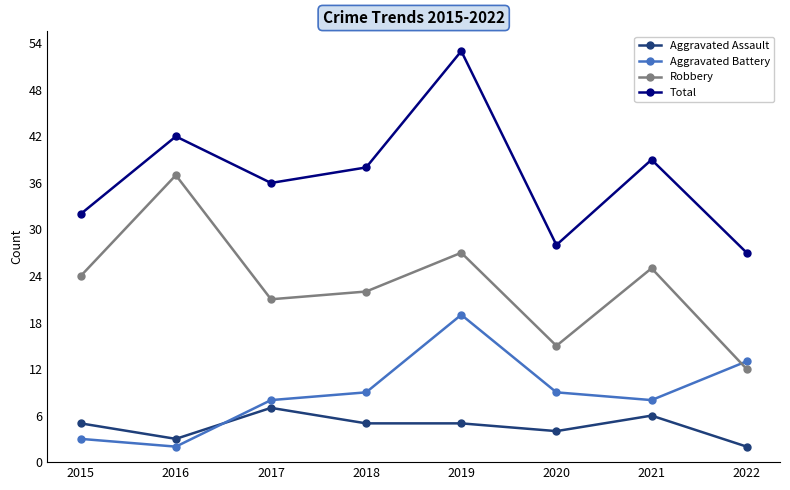

Which label corresponds to the largest value in the chart?

2019